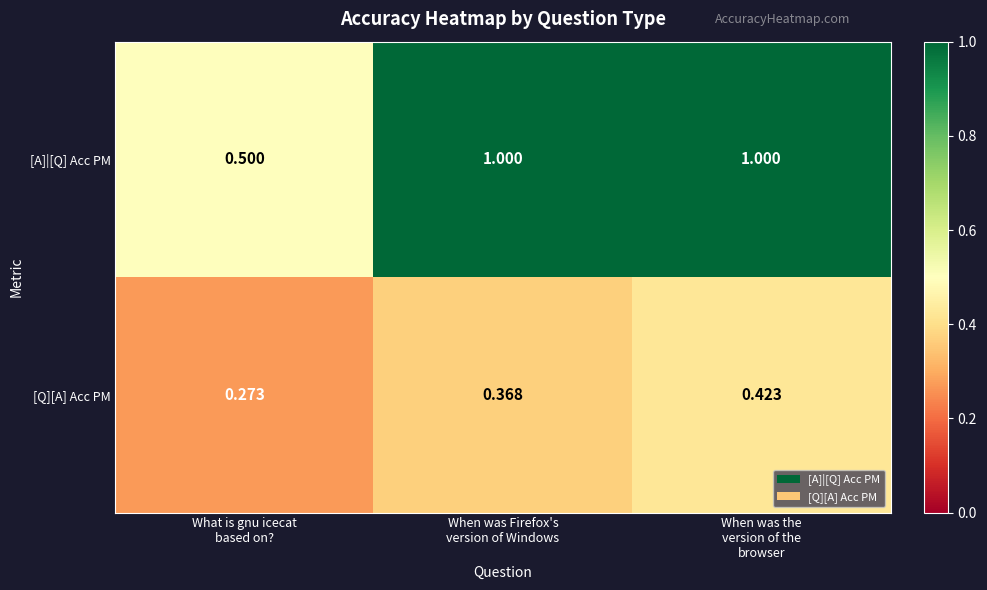

At how many categories does at least one series exceed 0?

3